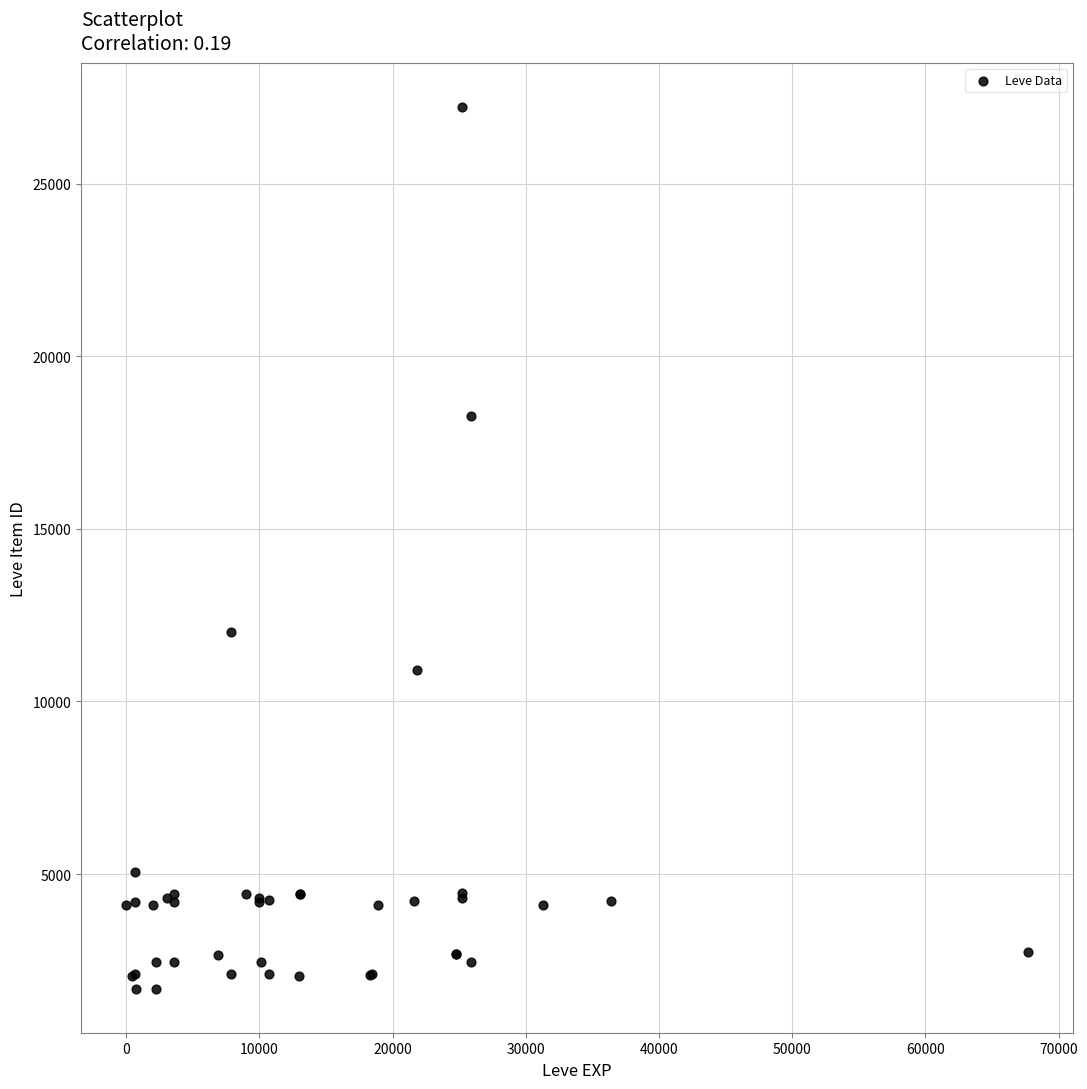

What Y value in the scatter plot is closest to 14448?

12018